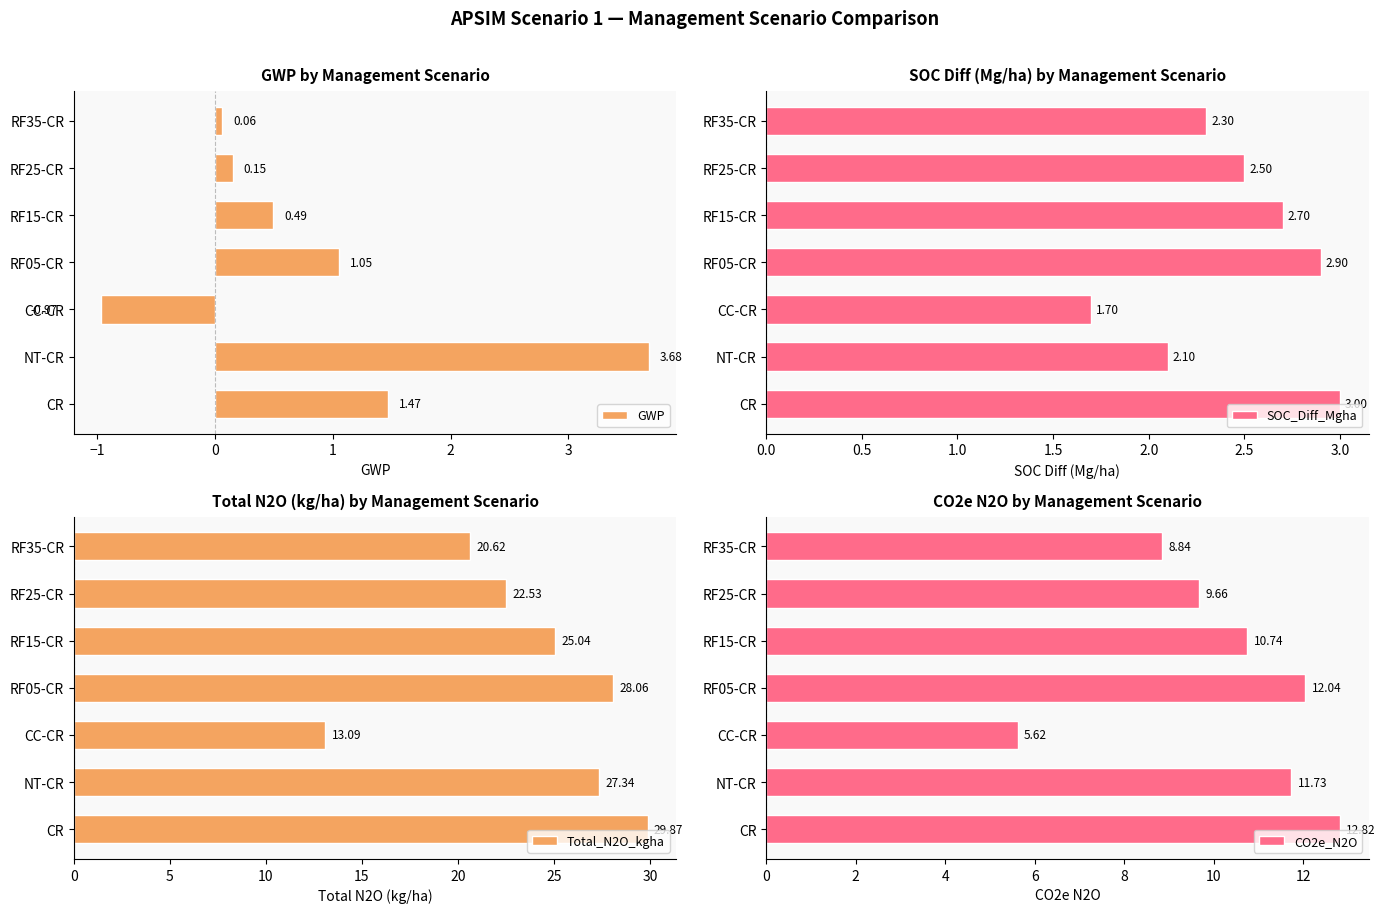

What is the difference between the second highest and minimum values in the CO2e_N2O series?

6.4